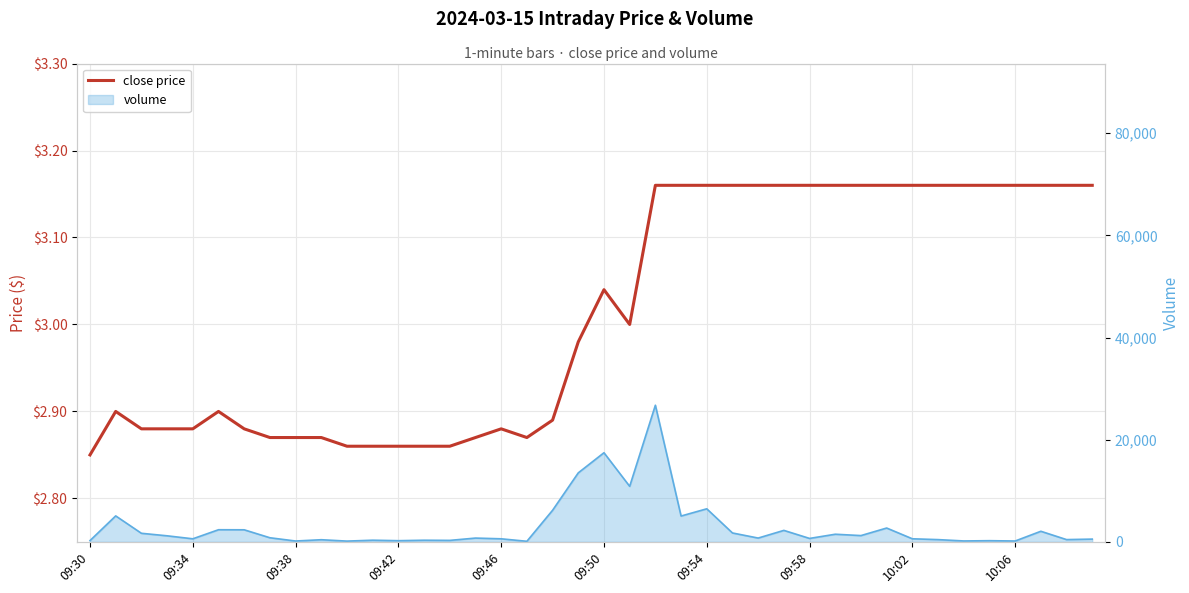

Which series has the widest spread of values?

volume line